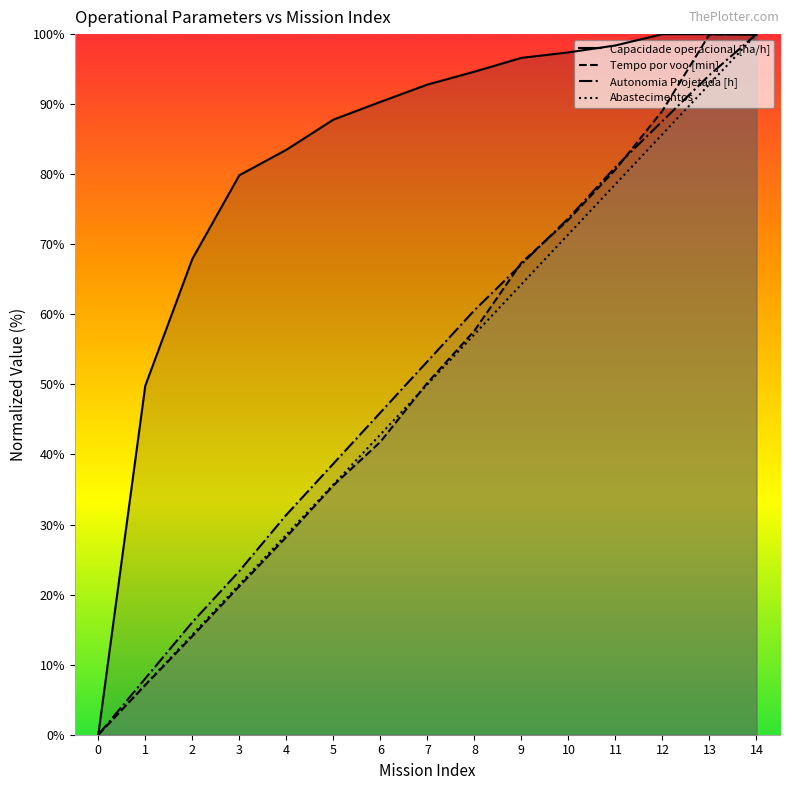

Which series changed the most between 7 and 8?

Tempo por voo [min]